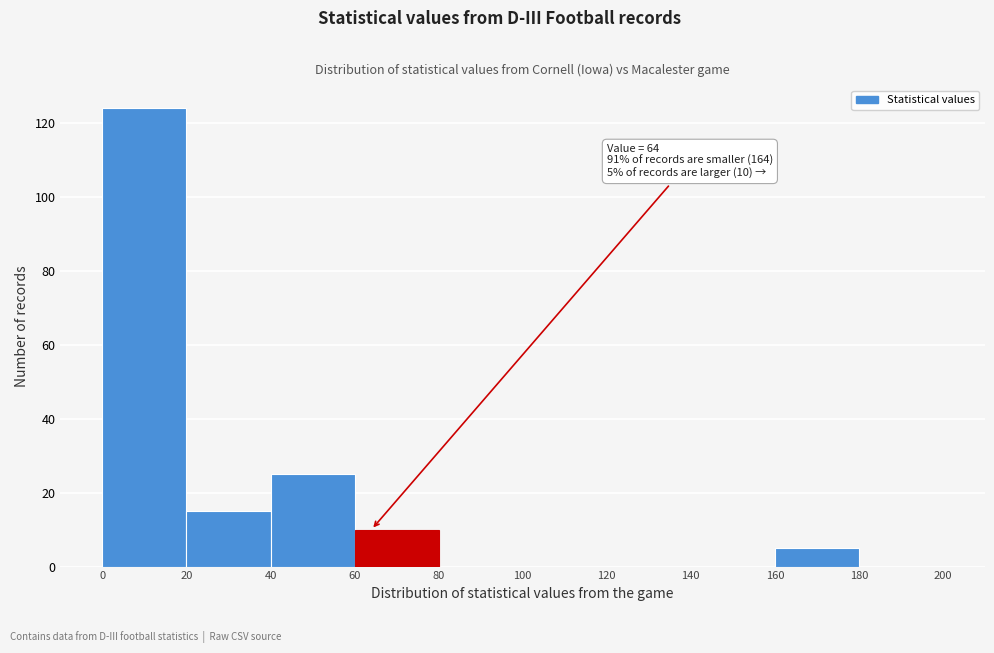

Which range on the x-axis has the tallest bar?

0 to 20